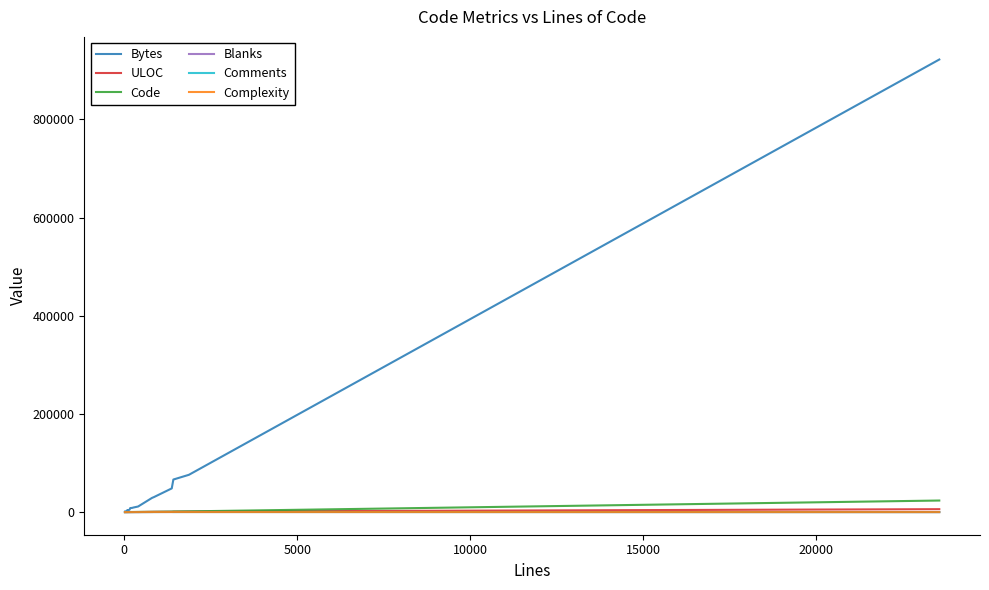

What is the maximum value shown in the chart?

921974